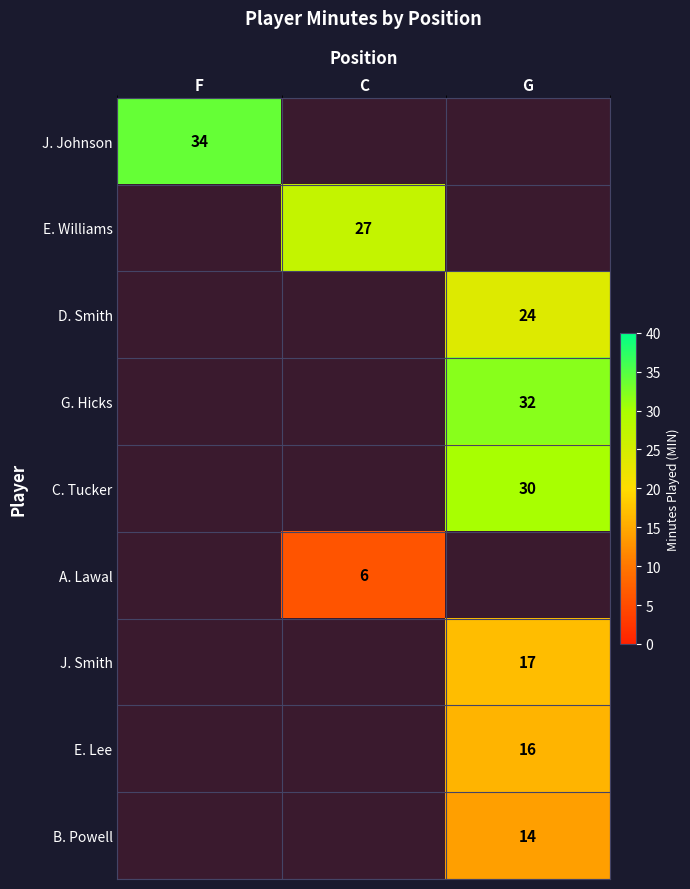

The value of D. Smith at G is 16. True or false?

False